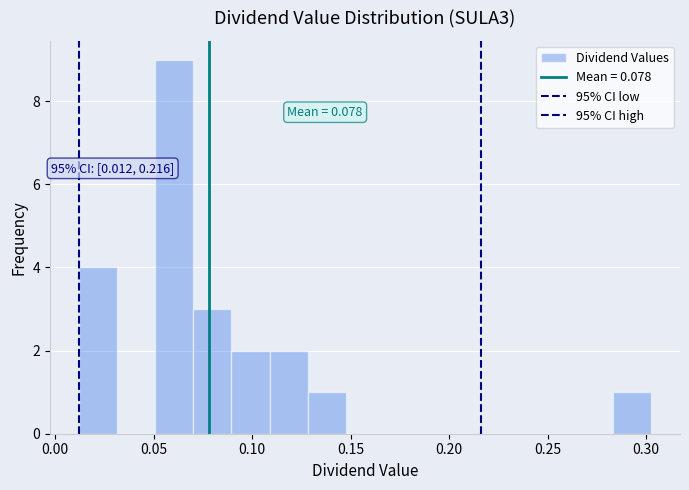

Read against the x-axis, roughly where is the centre of the tallest bar?

0.060